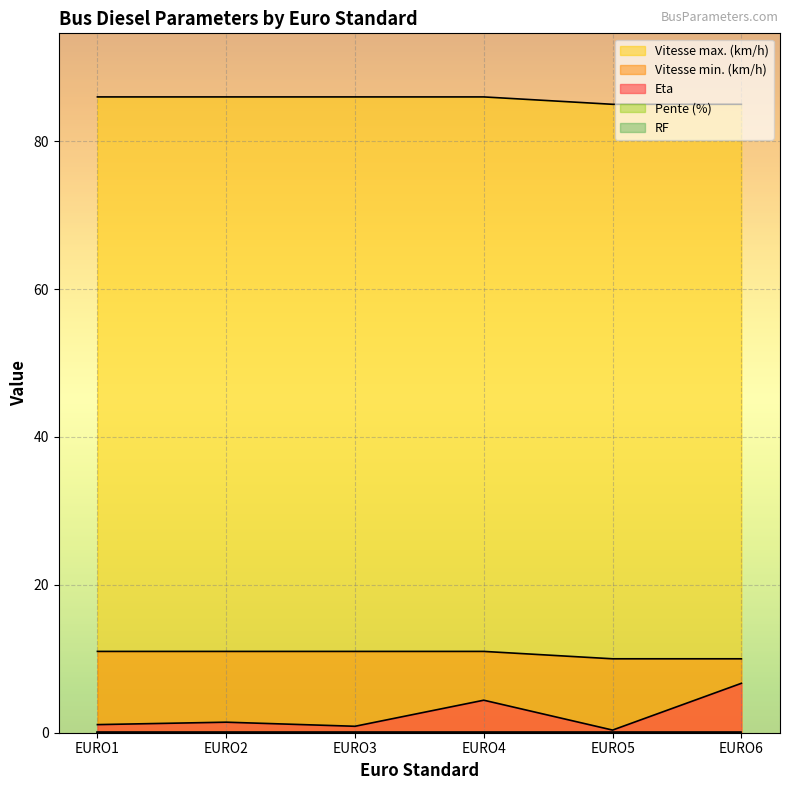

True or false: Vitesse min. (km/h) and Vitesse max. (km/h) intersect in this chart.

False